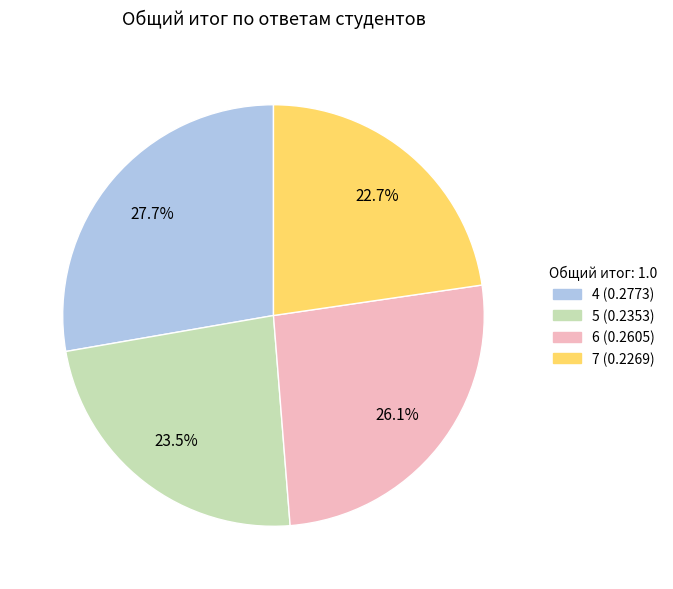

How many slices are in this pie chart?

4